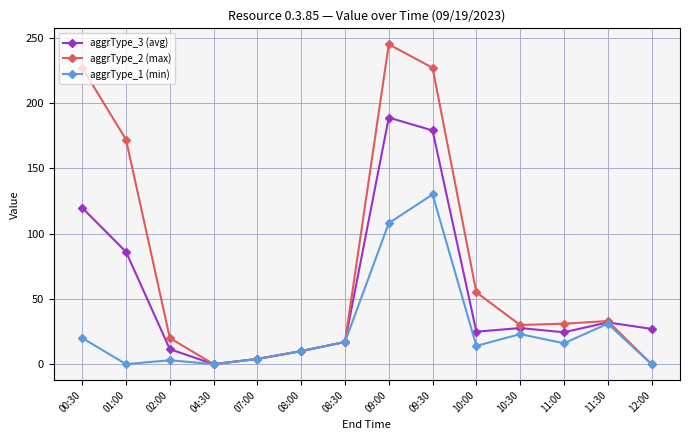

What is the total value across all series at 12:00?

27.0